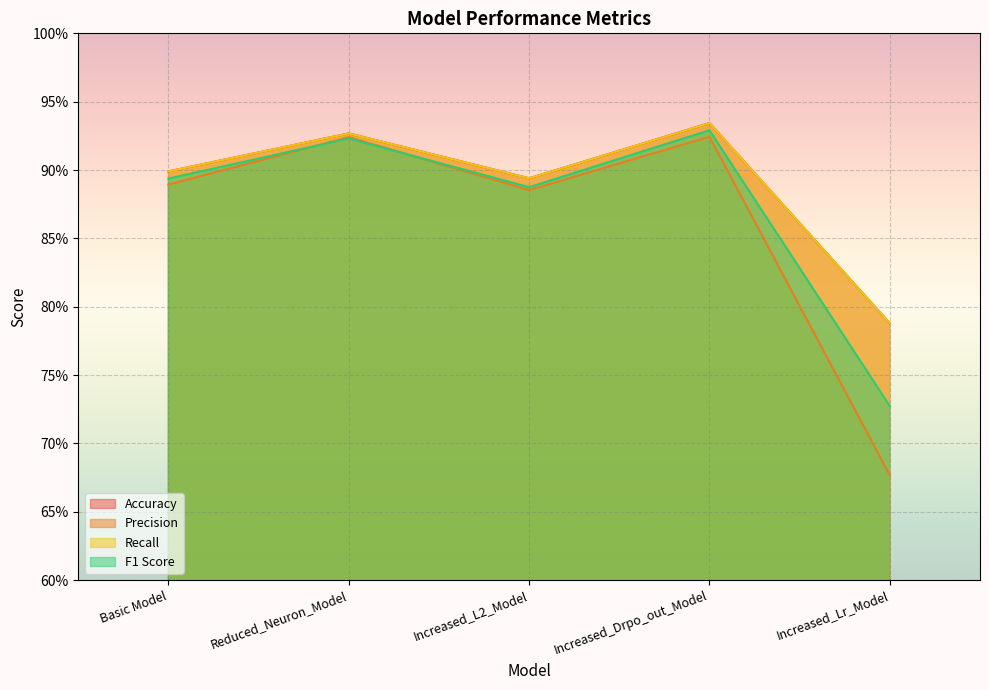

What is the sum of the Accuracy values at Basic Model and Increased_L2_Model?

1.8